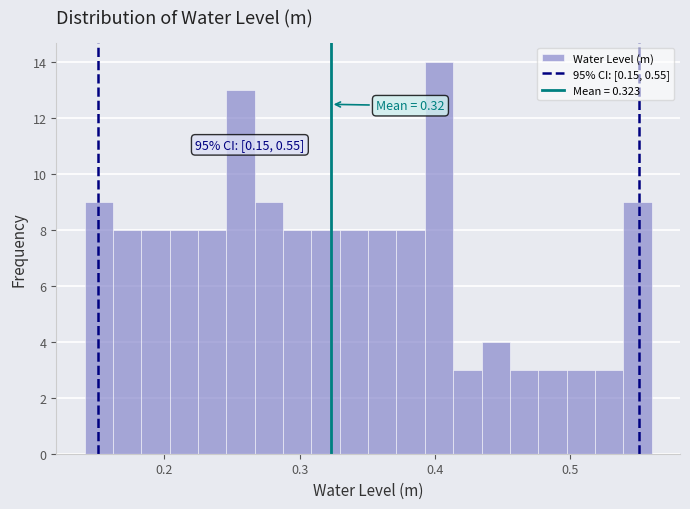

Read against the x-axis, roughly where is the centre of the tallest bar?

0.40